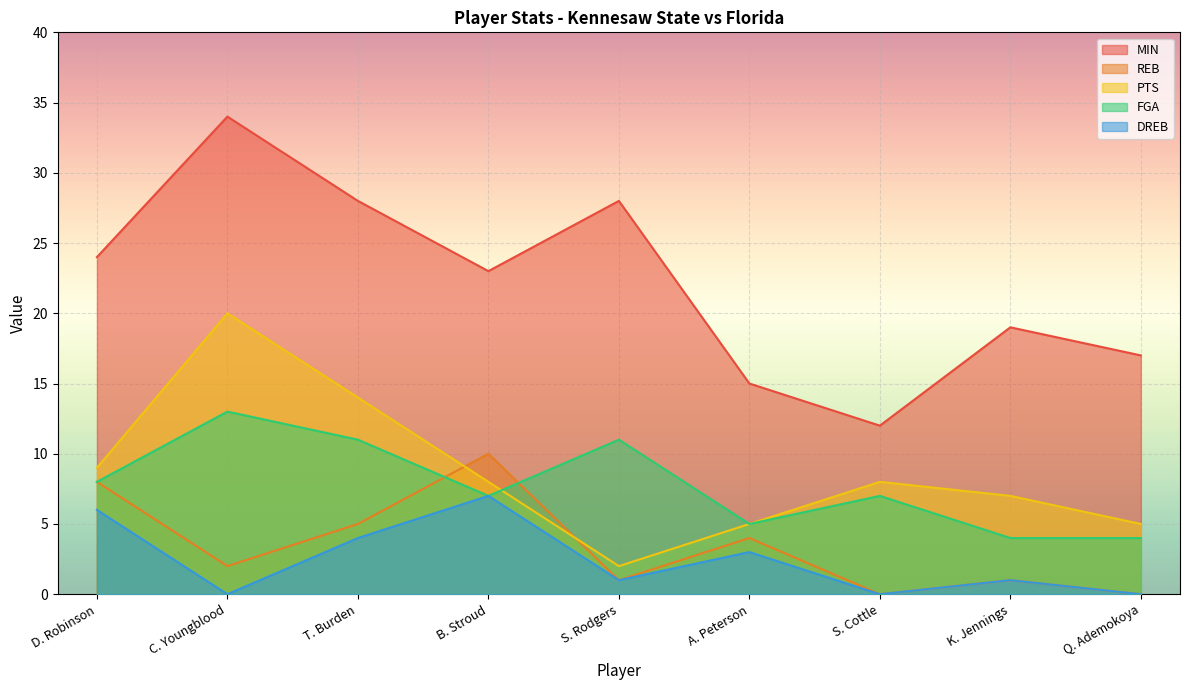

True or false: DREB and MIN cross at least once.

False